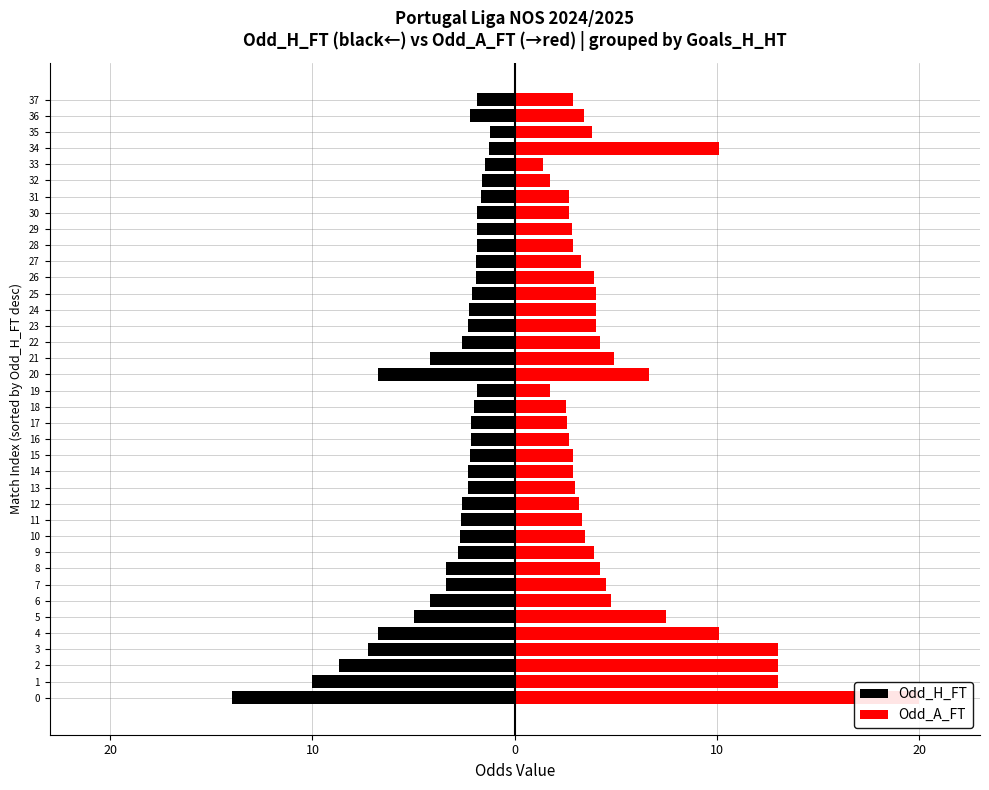

What is the smallest value displayed?

-14.0